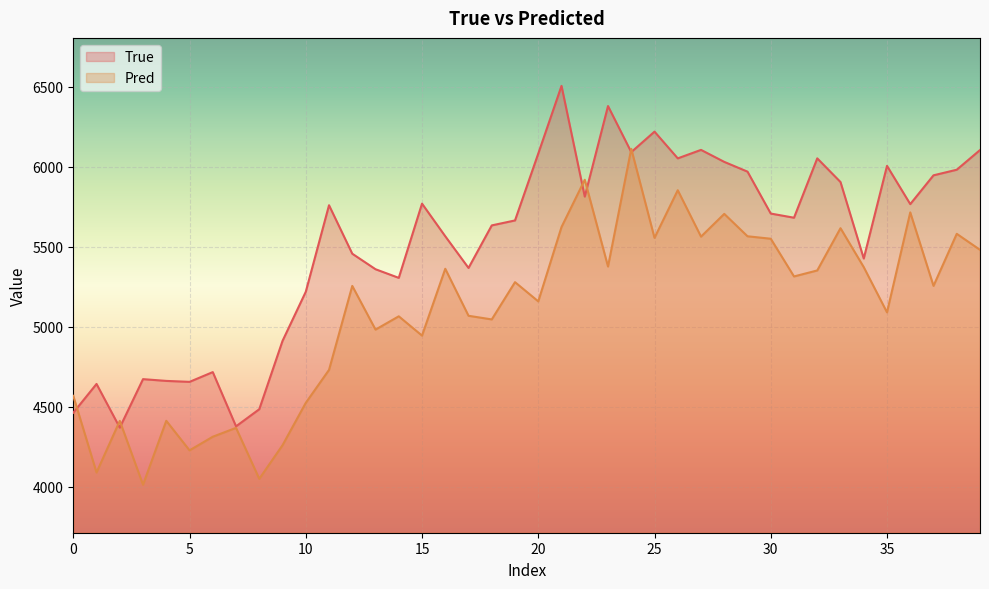

Rank the series by their maximum value, from lowest to highest.

Pred, True